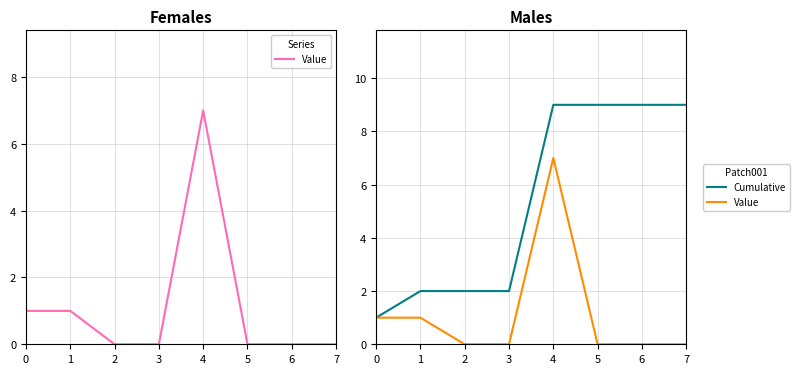

List the labels in order of Value value, smallest first.

2, 3, 5, 6, 7, 0, 1, 4